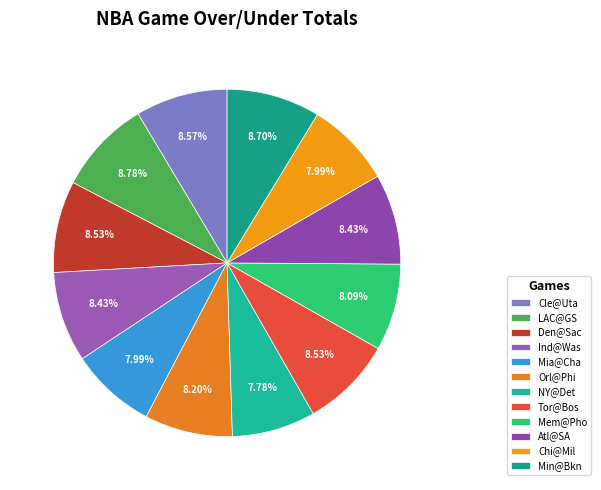

Rank the categories by value from highest to lowest.

LAC@GS 10:30PM ET, Min@Bkn 07:30PM ET, Cle@Uta 09:00PM ET, Den@Sac 10:00PM ET, Tor@Bos 07:30PM ET, Ind@Was 08:00PM ET, Atl@SA 08:30PM ET, Orl@Phi 07:00PM ET, Mem@Pho 09:00PM ET, Mia@Cha 07:00PM ET, Chi@Mil 08:00PM ET, NY@Det 07:30PM ET